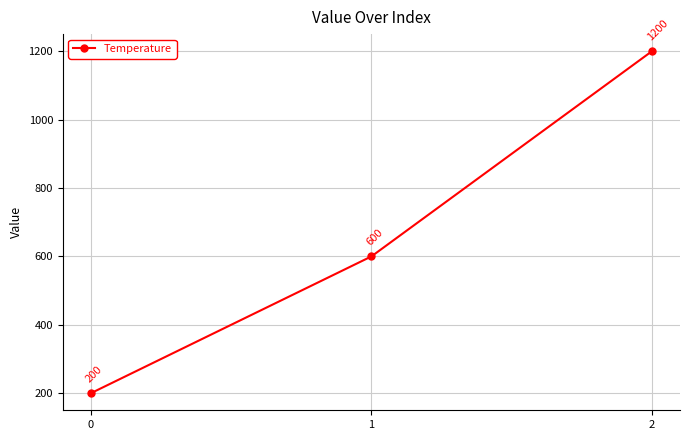

Reading right to left, what are all the values shown in this chart?

1200	600	200